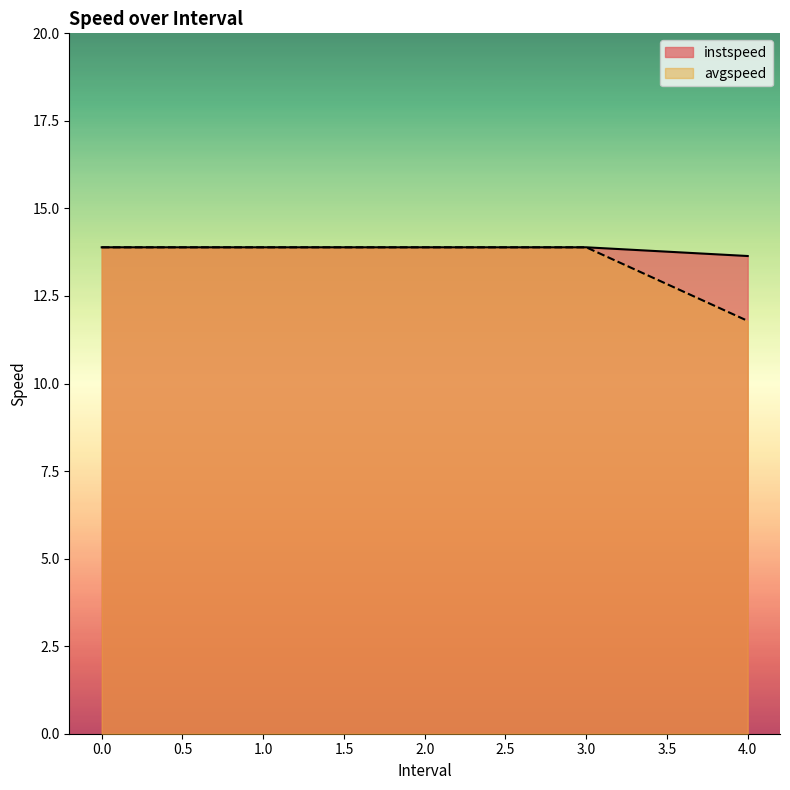

Count the number of categories in the chart.

5